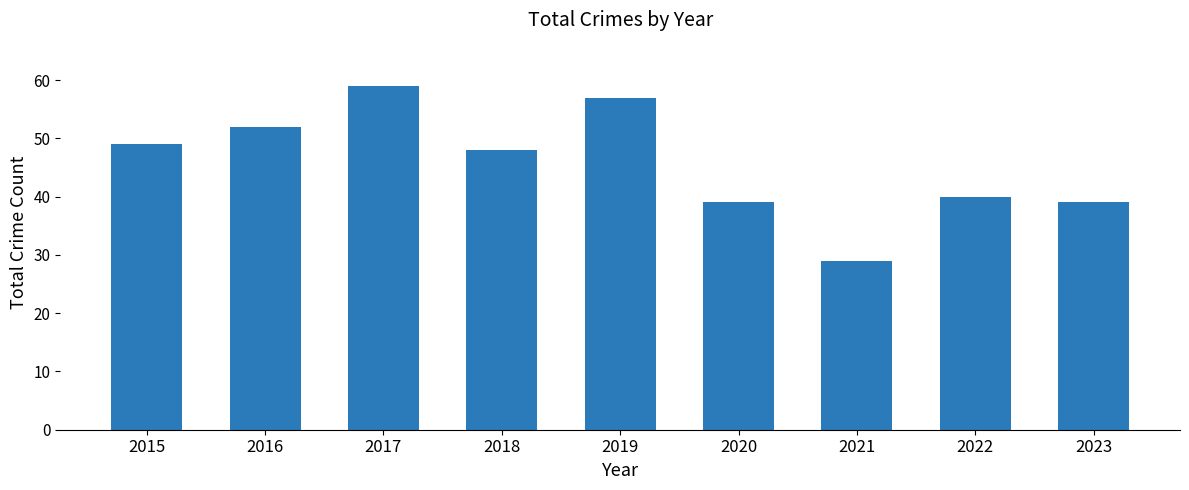

Read the value at 2017, to the nearest 10.

60